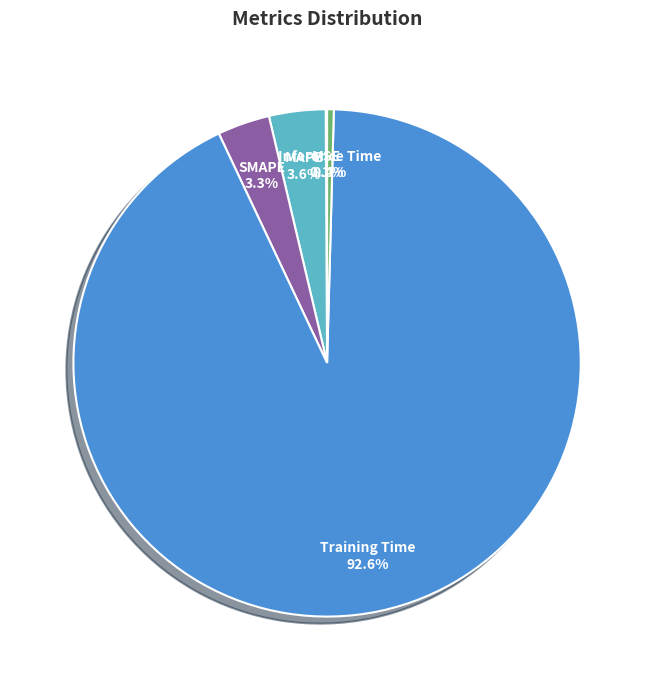

True or false: Training Time accounts for 99% of the total.

False